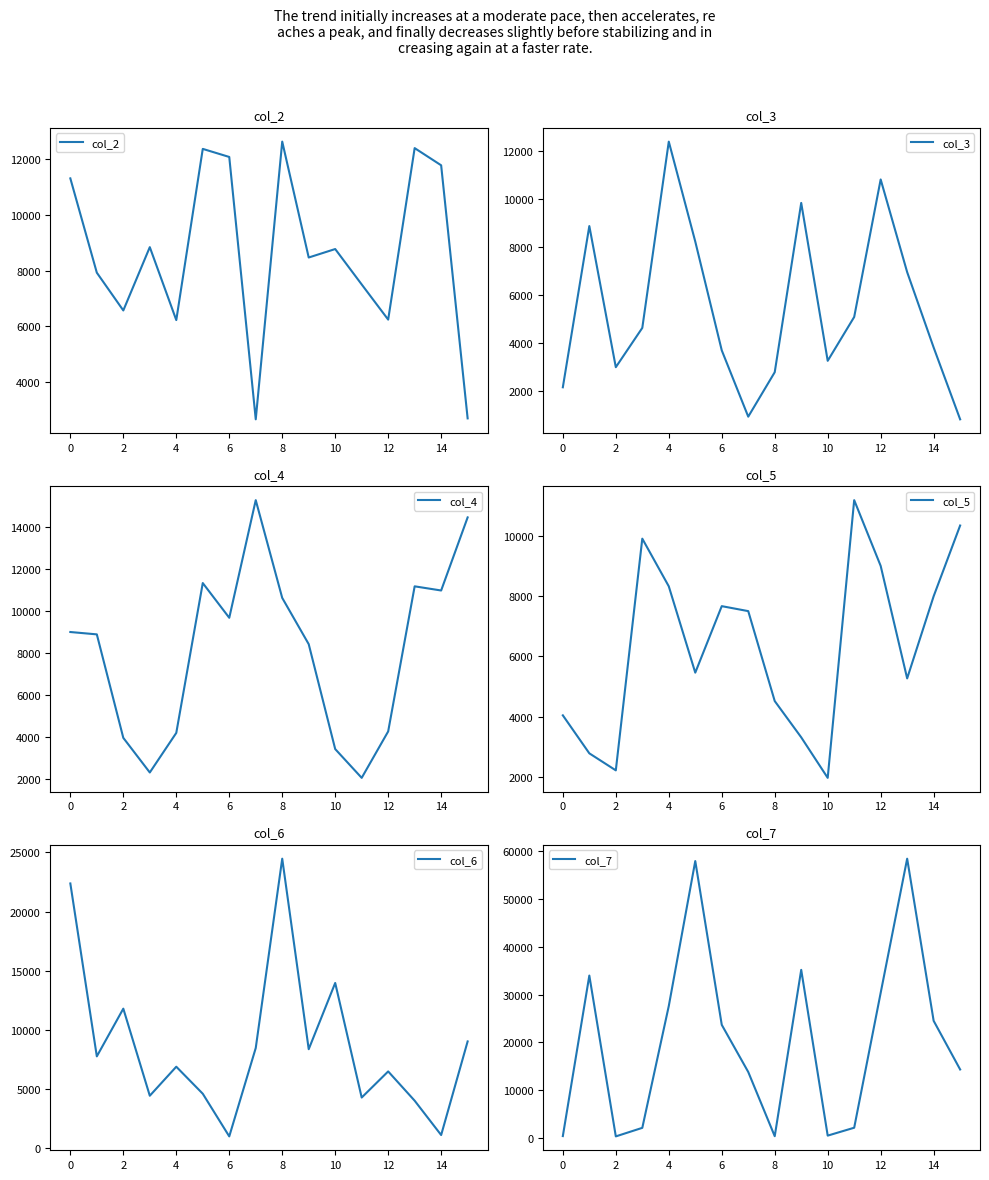

The value of col_2 at 0 is 11311. True or false?

True